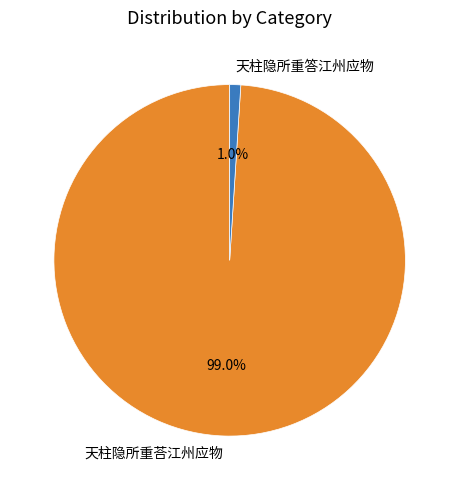

To the nearest percent, what is the difference between the 天柱隐所重答江州应物 and 天柱隐所重荅江州应物 slice percentages?

98%